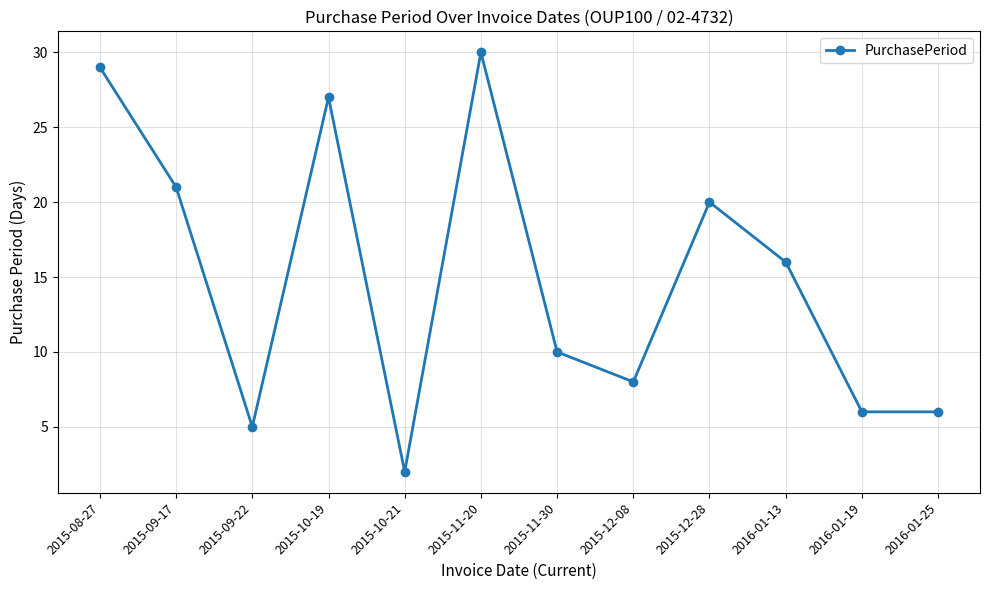

Does the chart display data point markers on the line(s)?

Yes